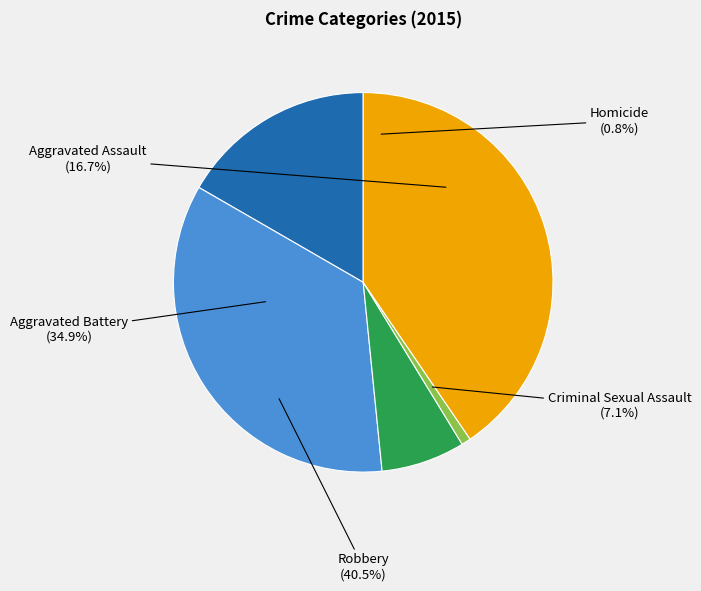

How many slices are in this pie chart?

5